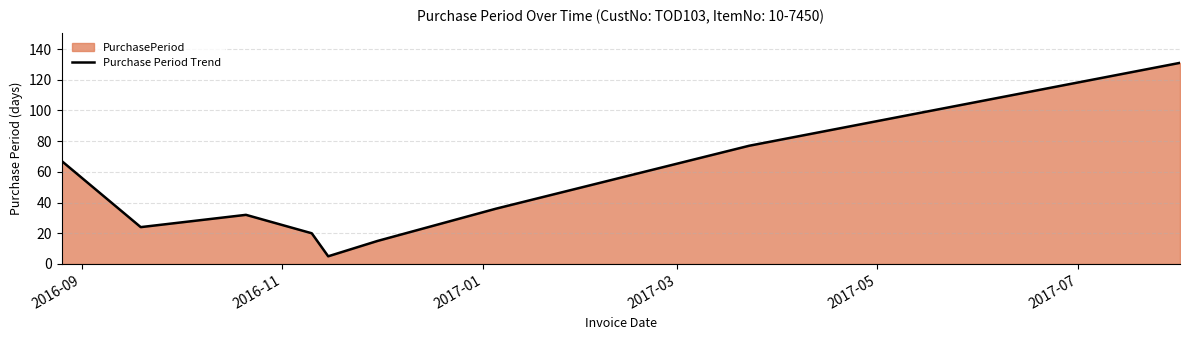

What is the minimum value shown in the chart?

5